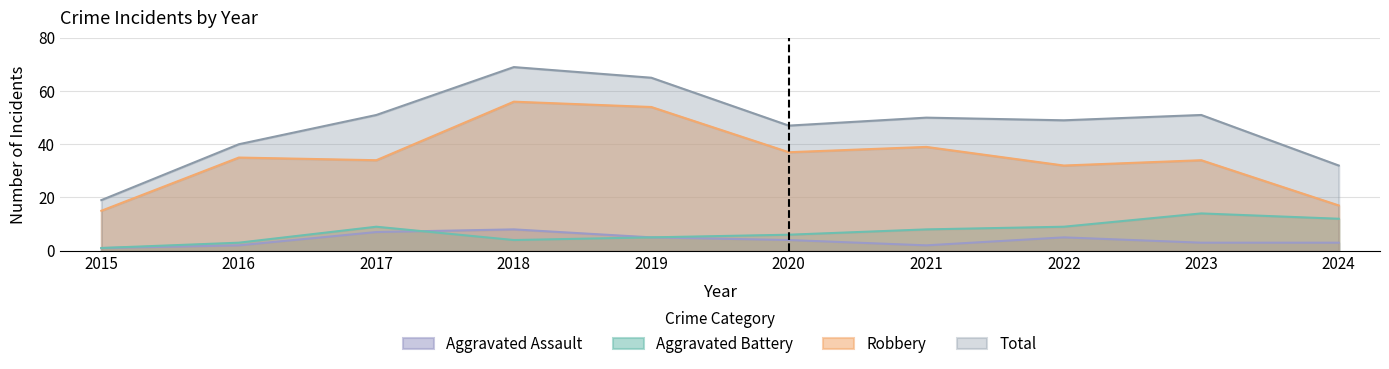

What is the total value across all series at 2018?

137